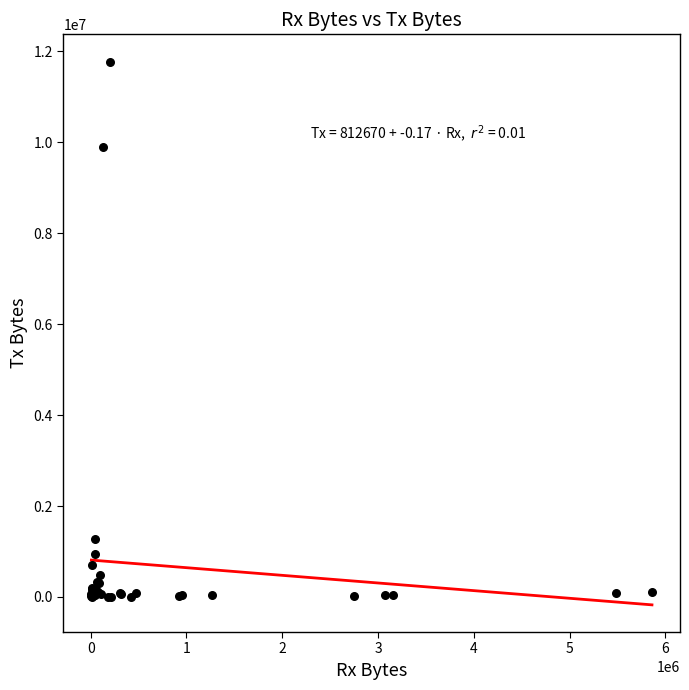

What Y value in the scatter plot is closest to 5890110?

9896976